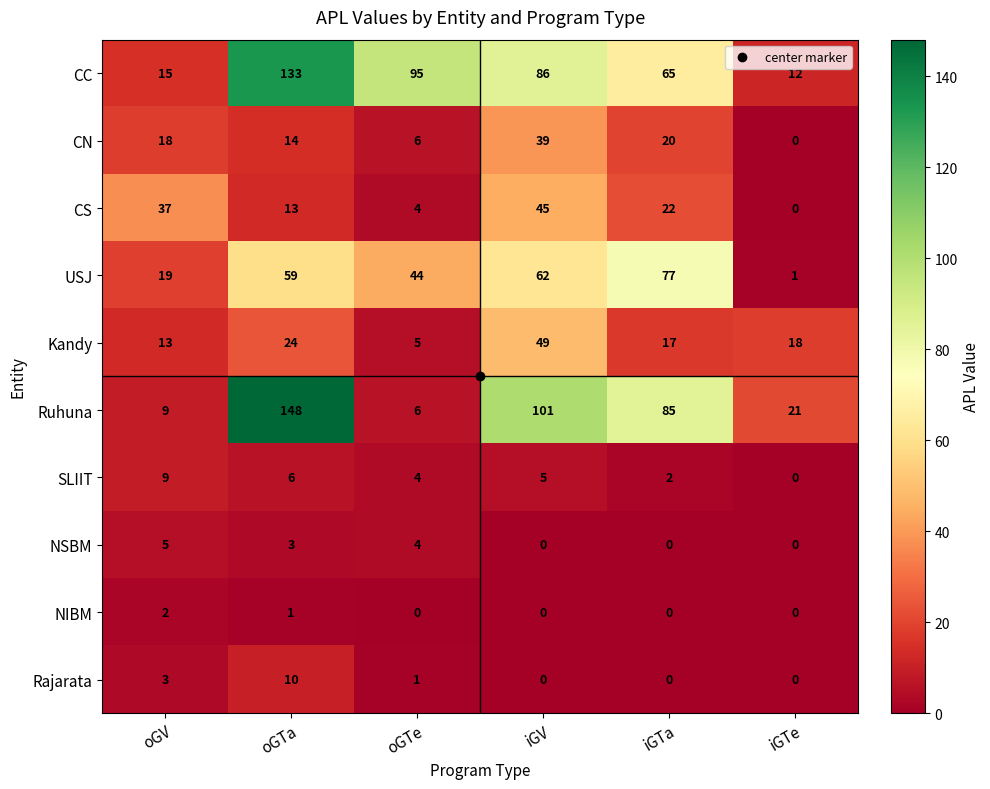

The value of CS at oGTa is 13. True or false?

True